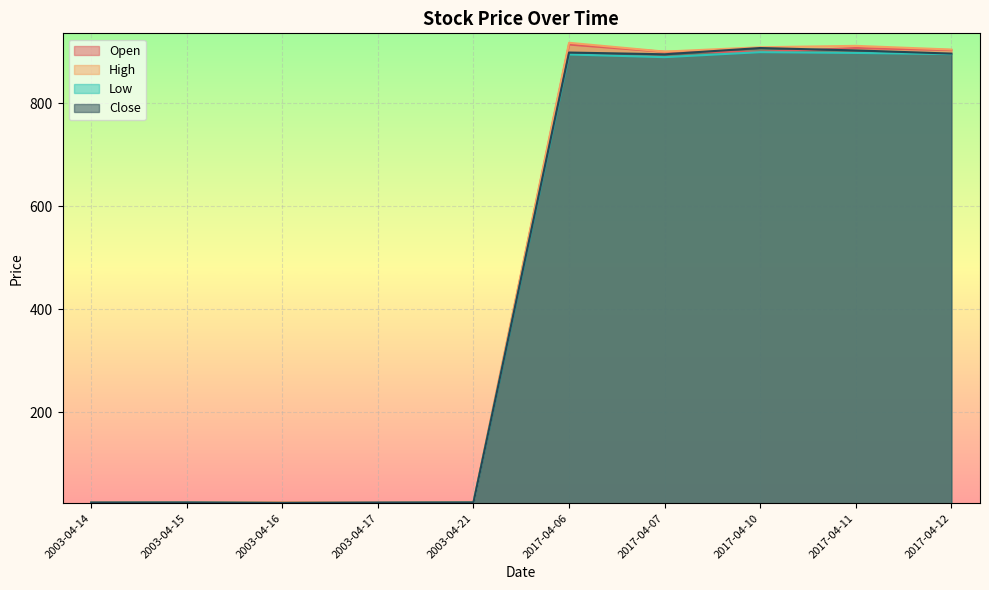

Which label corresponds to the smallest value in the chart?

2003-04-16